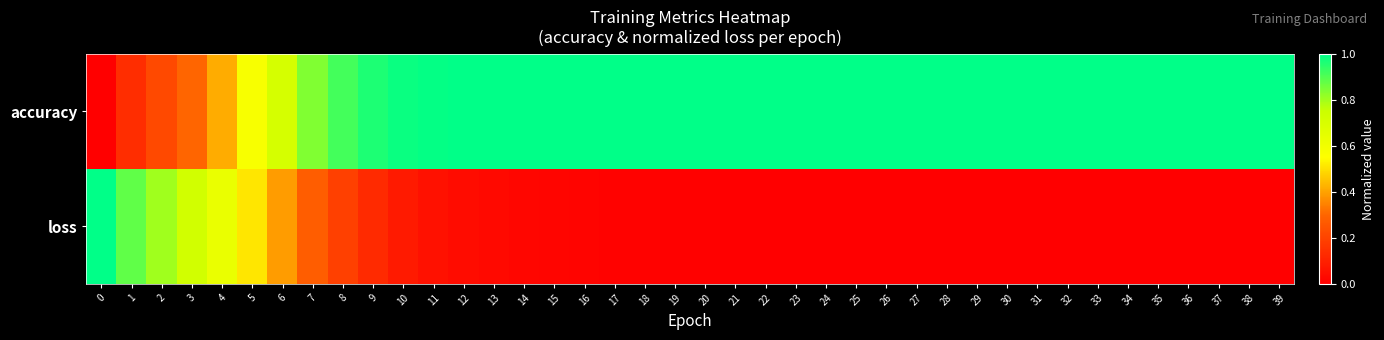

Which series has the widest spread of values?

accuracy